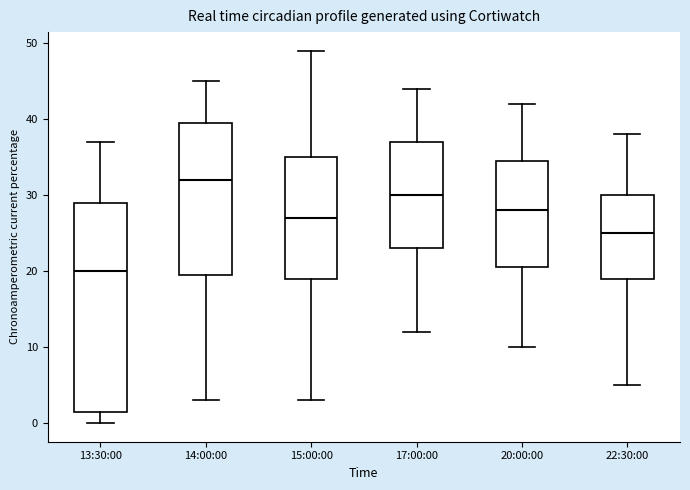

Which box has the lowest median line?

13:30:00